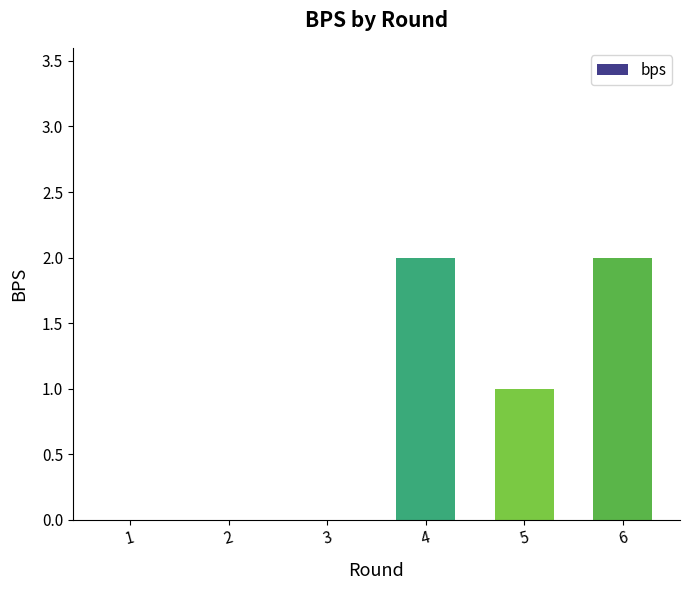

Is it true that the value at 1 is 1?

False